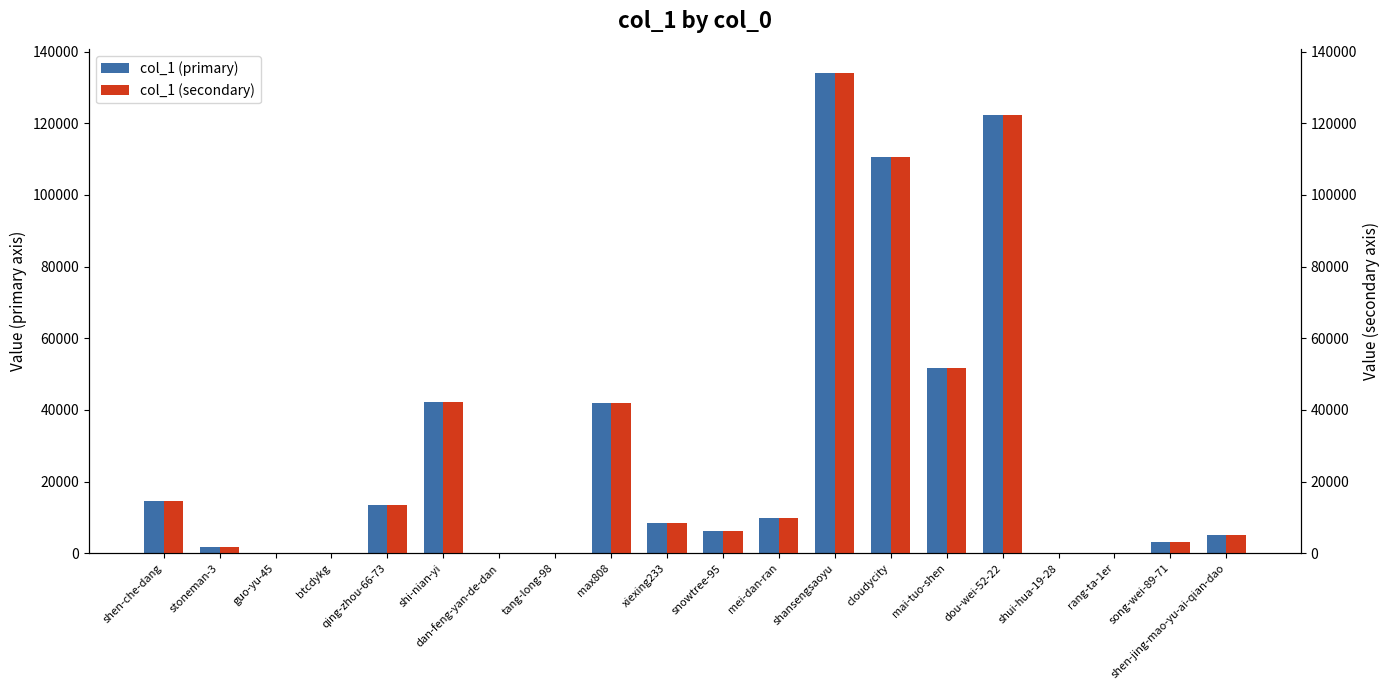

Which category has the highest value across all series?

shansengsaoyu